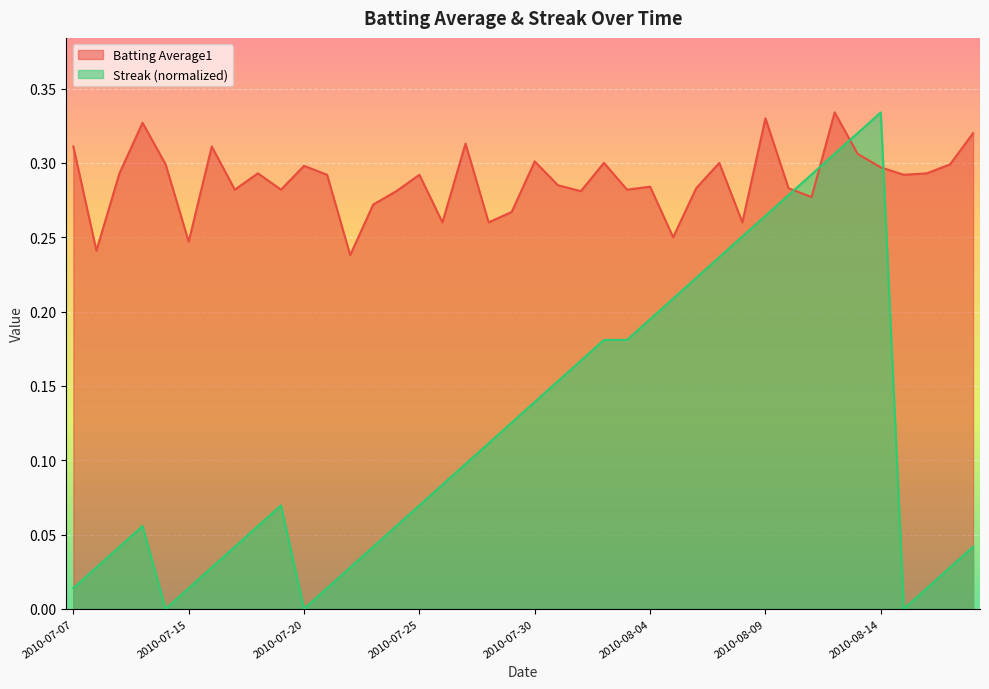

True or false: Streak has more than 0 points higher than both neighbors.

True